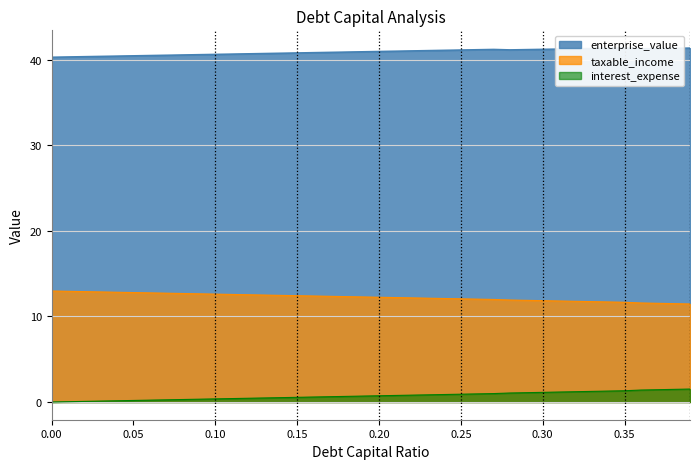

True or false: interest_expense has a value of 4.0 at 0.34.

False